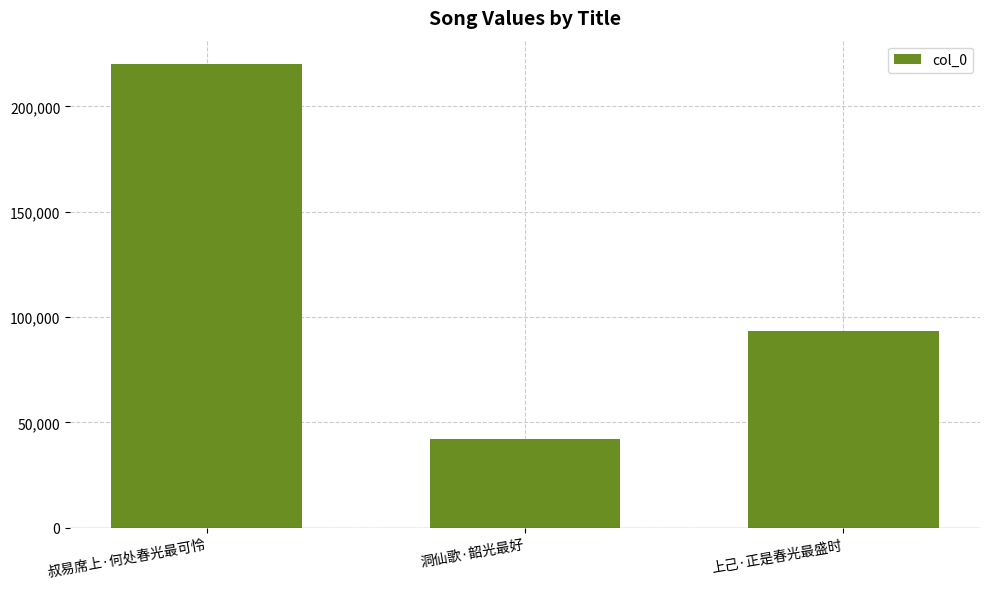

What position from the right is 叔易席上·何处春光最可怜?

3